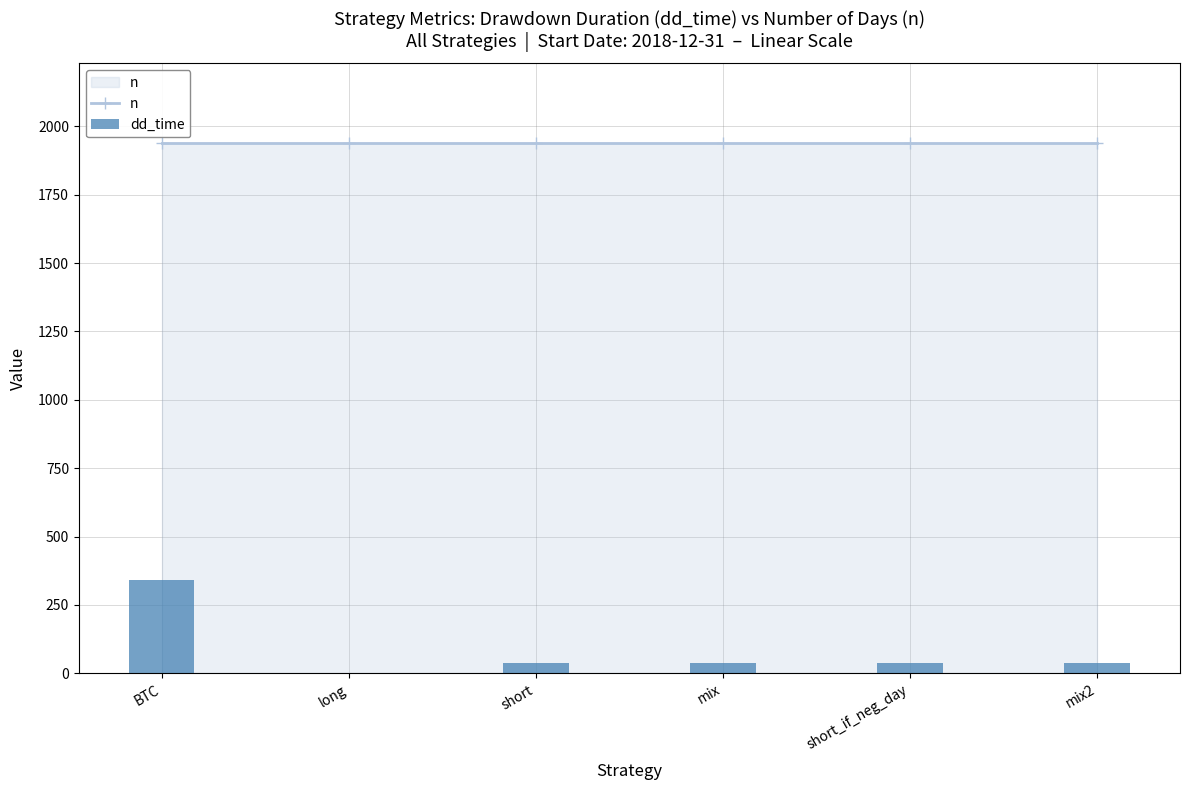

The value of n at long is 1939. True or false?

True